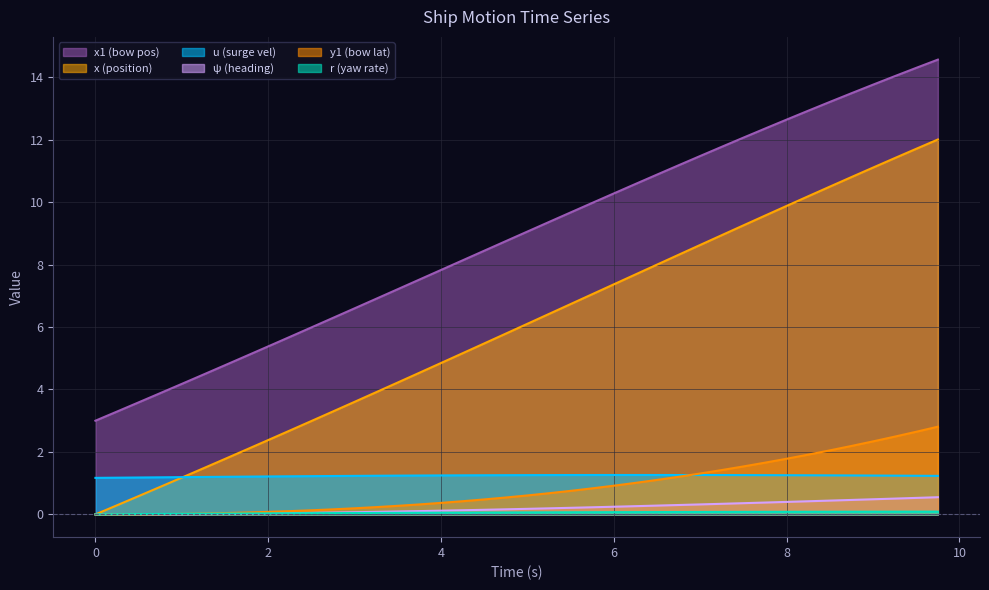

Reading left to right, what are all the values shown in this chart?

u: 1.2	1.2	1.2	1.2	1.2	1.2	1.2	1.2	1.2	1.2	1.2	1.2	1.2	1.2	1.2	1.2	1.2	1.3	1.3	1.3	1.3	1.3	1.3	1.3	1.3	1.3	1.3	1.3	1.3	1.3	1.3	1.3	1.3	1.3	1.2	1.2	1.2	1.2	1.2	1.2
r: 0.0	0.0	0.0	0.0	0.0	0.0	0.0	0.0	0.0	0.0	0.0	0.0	0.0	0.0	0.1	0.1	0.1	0.1	0.1	0.1	0.1	0.1	0.1	0.1	0.1	0.1	0.1	0.1	0.1	0.1	0.1	0.1	0.1	0.1	0.1	0.1	0.1	0.1	0.1	0.1
x: 0.0	0.3	0.6	0.9	1.2	1.5	1.8	2.1	2.4	2.7	3.0	3.3	3.6	3.9	4.2	4.5	4.8	5.2	5.5	5.8	6.1	6.4	6.7	7.0	7.4	7.7	8.0	8.3	8.6	8.9	9.3	9.6	9.9	10.2	10.5	10.8	11.1	11.4	11.7	12.0
x1: 3.0	3.3	3.6	3.9	4.2	4.5	4.8	5.1	5.4	5.7	6.0	6.3	6.6	6.9	7.2	7.5	7.8	8.1	8.4	8.7	9.1	9.4	9.7	10.0	10.3	10.6	10.9	11.2	11.5	11.8	12.1	12.4	12.6	12.9	13.2	13.5	13.8	14.0	14.3	14.6
psi: 0.0	0.0	0.0	0.0	0.0	0.0	0.0	0.0	0.0	0.0	0.0	0.1	0.1	0.1	0.1	0.1	0.1	0.1	0.1	0.2	0.2	0.2	0.2	0.2	0.2	0.3	0.3	0.3	0.3	0.3	0.4	0.4	0.4	0.4	0.4	0.5	0.5	0.5	0.5	0.6
y1: 0.0	0.0	0.0	0.0	0.0	0.0	0.0	0.1	0.1	0.1	0.1	0.2	0.2	0.2	0.3	0.3	0.4	0.4	0.5	0.5	0.6	0.7	0.8	0.8	0.9	1.0	1.1	1.2	1.3	1.4	1.5	1.7	1.8	1.9	2.1	2.2	2.3	2.5	2.6	2.8